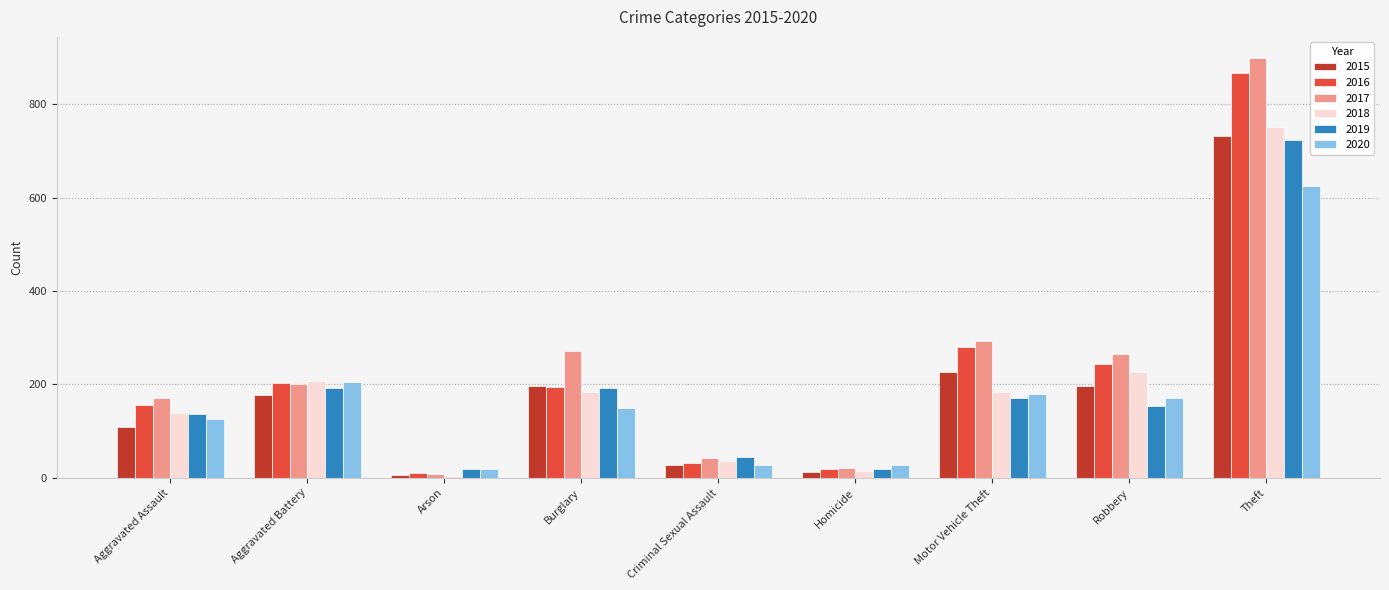

How many categories are shown in the chart?

9